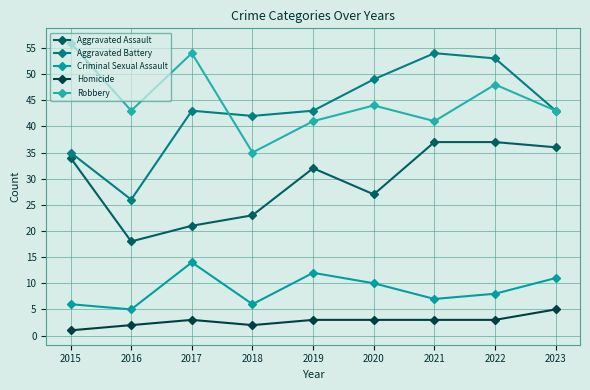

Does the chart display data point markers on the line(s)?

Yes